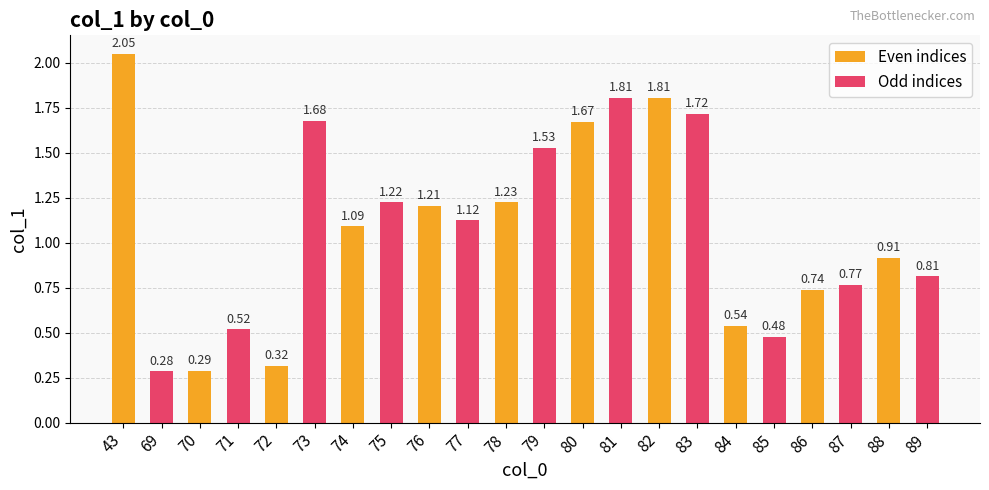

List the series in order of their peak value, lowest first.

Odd indices, Even indices